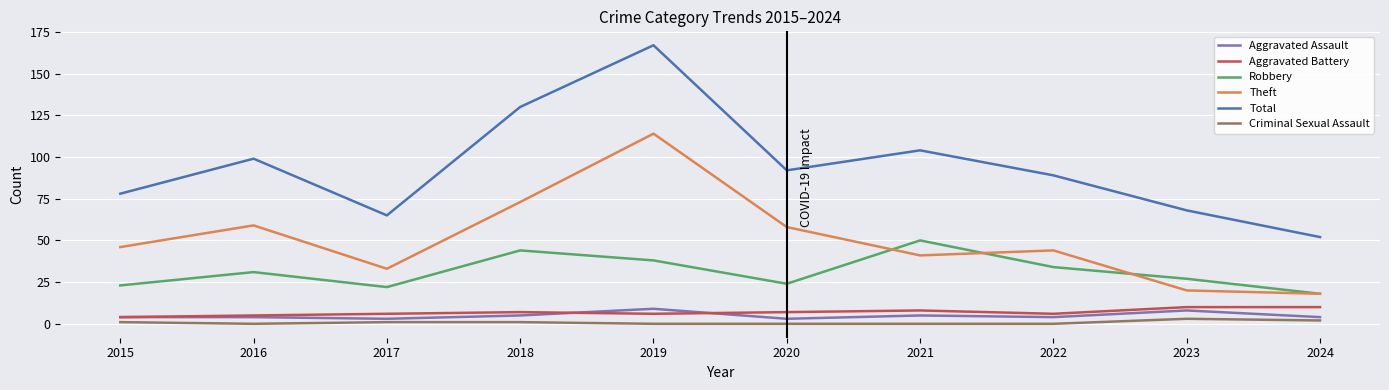

True or false: Criminal Sexual Assault has a value of 0 at 2020.

True